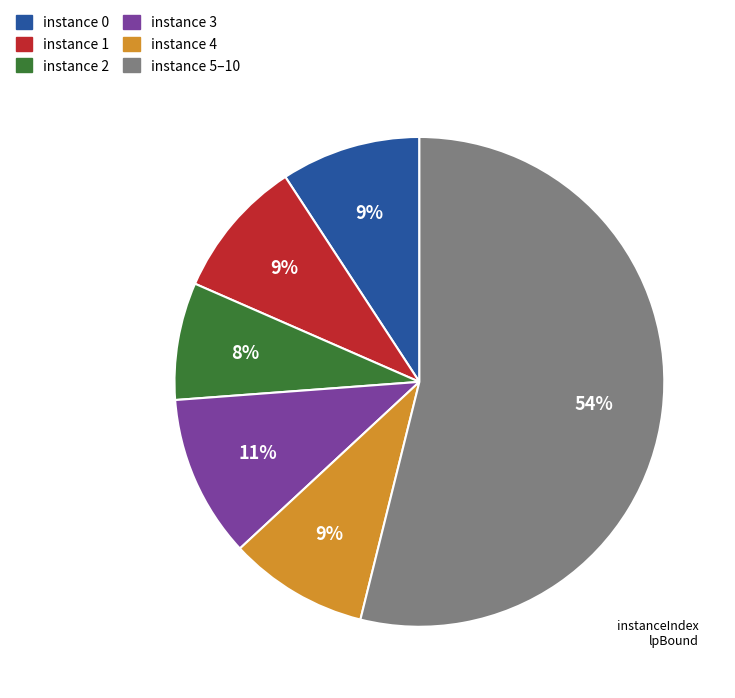

Is there a majority slice in this chart?

Yes